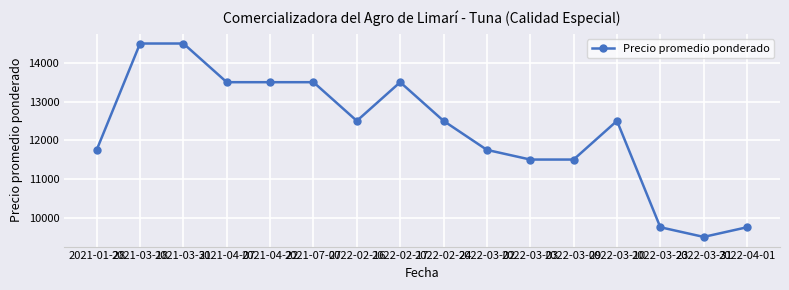

Is it true that the value at 2022-03-03 is 11500?

True